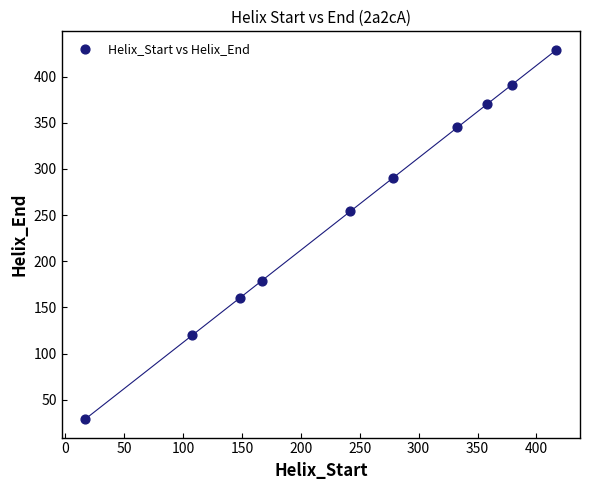

What is the average X value?

245